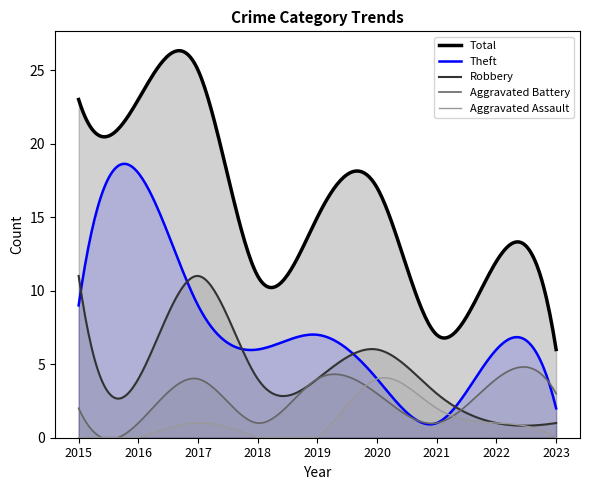

What are all the series names shown in the legend?

Total, Theft, Robbery, Aggravated Battery, Aggravated Assault